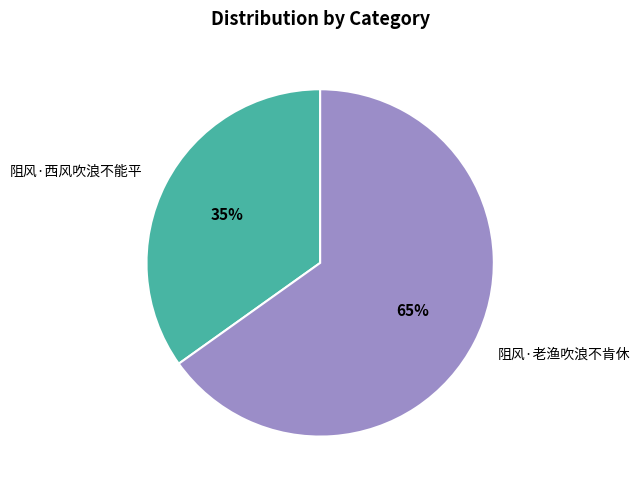

Which has a higher value, 阻风·老渔吹浪不肯休 or 阻风·西风吹浪不能平?

阻风·老渔吹浪不肯休